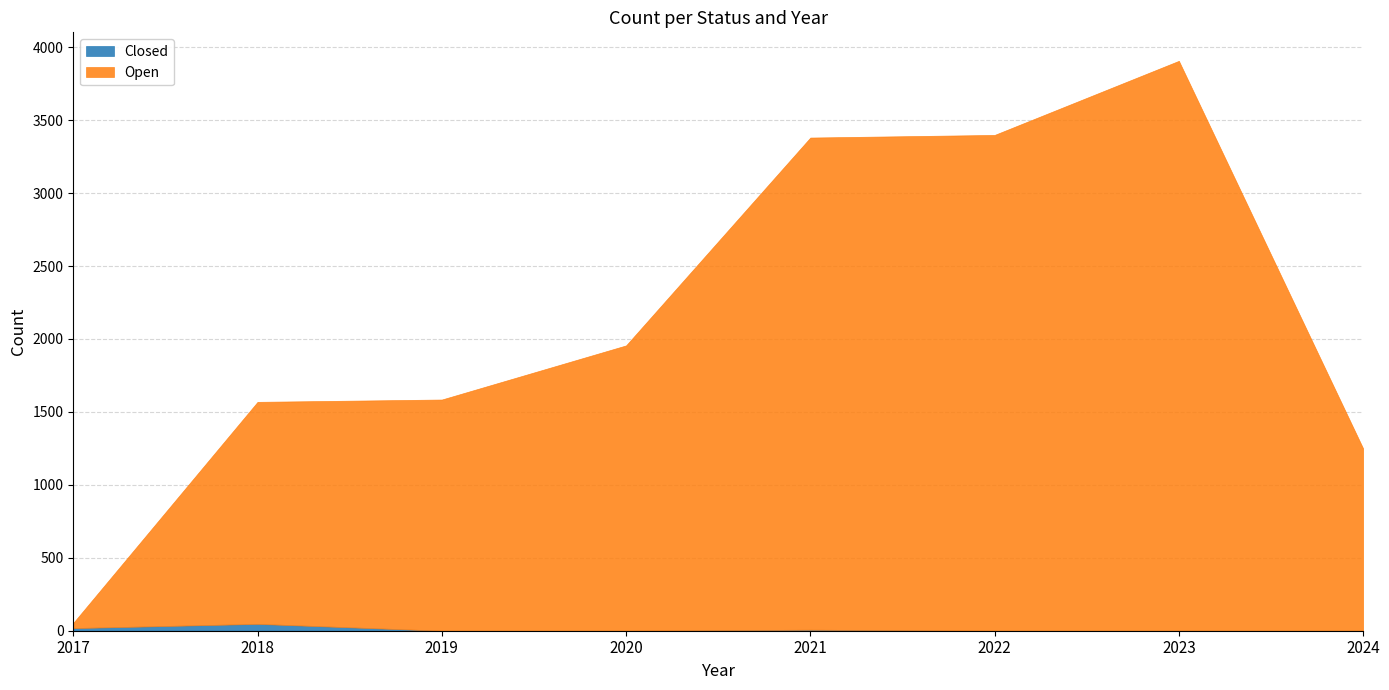

What are all the series names shown in the legend?

Closed, Open